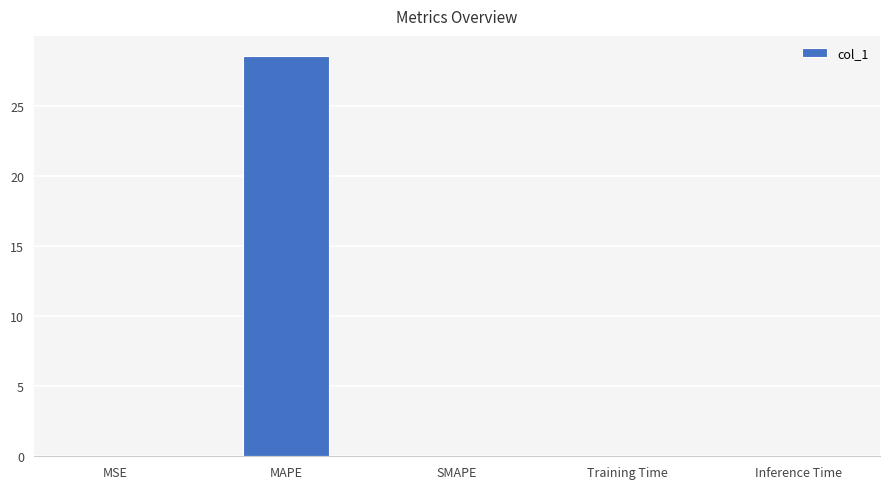

Which has a higher value, MSE or MAPE?

MAPE